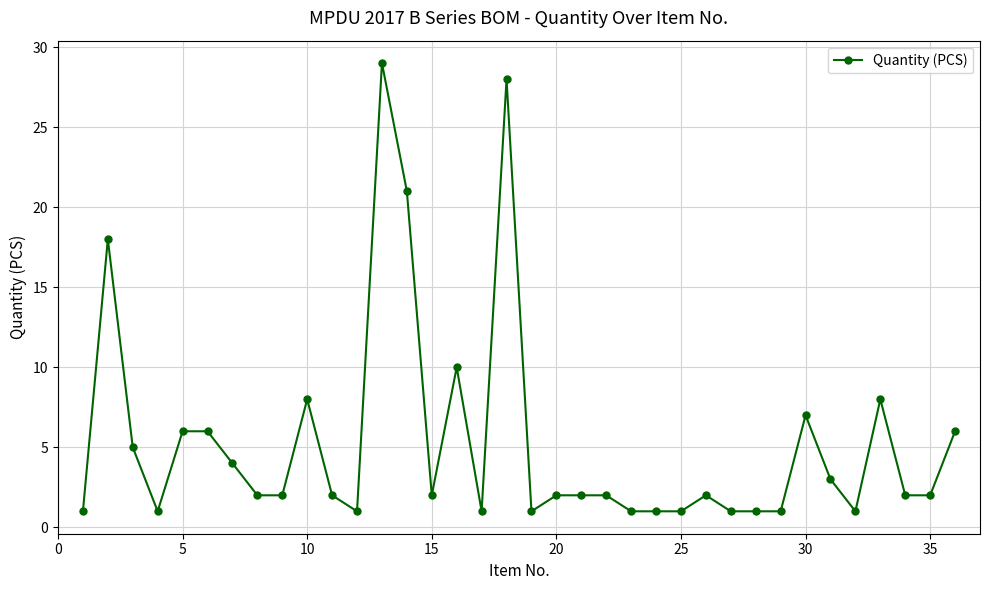

True or false: there are more than 0 points higher than both neighbors.

True